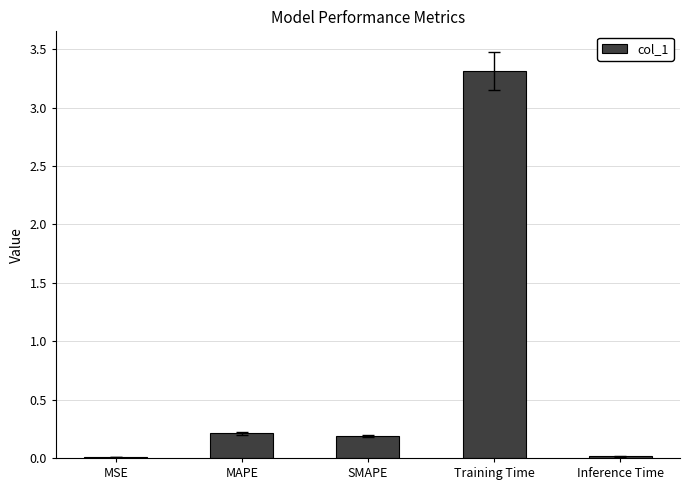

Is it true that the value at Training Time is 0.7?

False